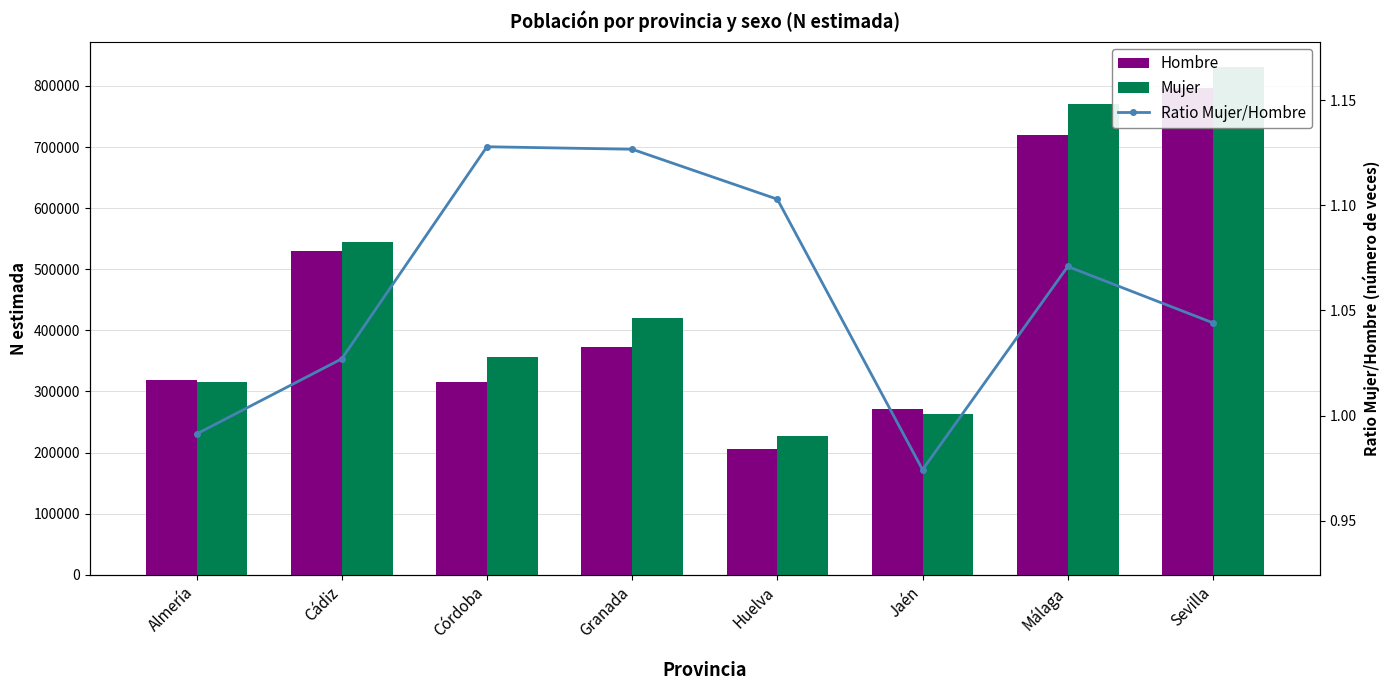

How many groups of bars are there?

8